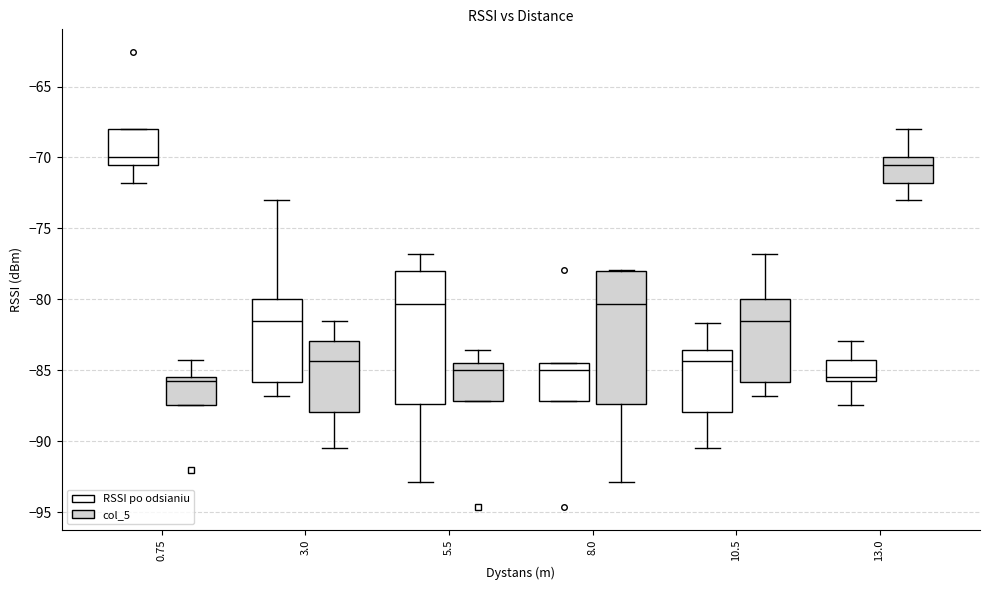

Reading left to right, read every box against the y-axis: the position of its median line, the range the box covers, and the ends of its whiskers. The values are not printed on the chart, so give them approximately, as read against the axis.

0.75 (RSSI po odsianiu): median -70.0, box -70.5 to -68.0, whiskers -72.0 to -68.0
0.75 (col_5): median -85.5 (just below the box's upper edge), box -87.5 to -85.5, whiskers -87.5 to -84.0
3.0 (RSSI po odsianiu): median -81.5, box -86.0 to -80.0, whiskers -87.0 to -73.0
3.0 (col_5): median -84.5, box -88.0 to -83.0, whiskers -90.5 to -81.5
5.5 (RSSI po odsianiu): median -80.5, box -87.5 to -78.0, whiskers -93.0 to -77.0
5.5 (col_5): median -85.0, box -87.0 to -84.5, whiskers -87.0 to -83.5
8.0 (RSSI po odsianiu): median -85.0, box -87.0 to -84.5, whiskers -87.0 to -84.5
8.0 (col_5): median -80.5, box -87.5 to -78.0, whiskers -93.0 to -78.0
10.5 (RSSI po odsianiu): median -84.5, box -88.0 to -83.5, whiskers -90.5 to -81.5
10.5 (col_5): median -81.5, box -86.0 to -80.0, whiskers -87.0 to -77.0
13.0 (RSSI po odsianiu): median -85.5 (just above the box's lower edge), box -85.5 to -84.0, whiskers -87.5 to -83.0
13.0 (col_5): median -70.5, box -72.0 to -70.0, whiskers -73.0 to -68.0